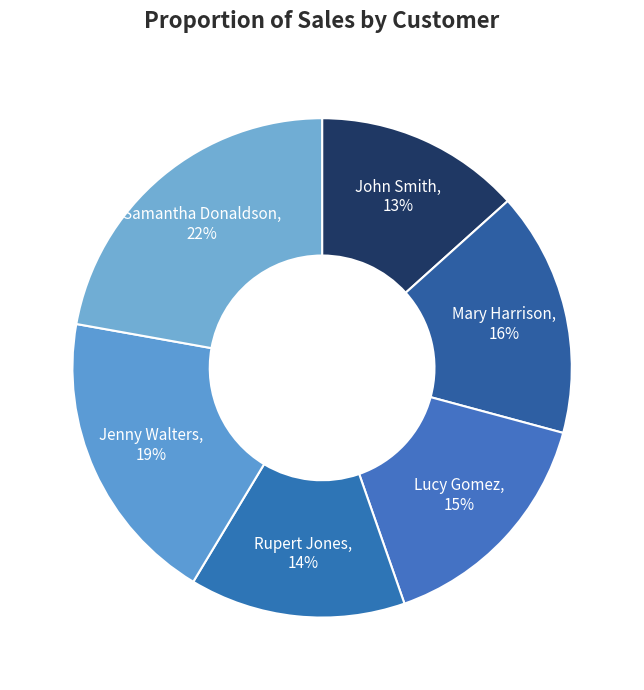

To the nearest percent, what is the average slice percentage?

17%